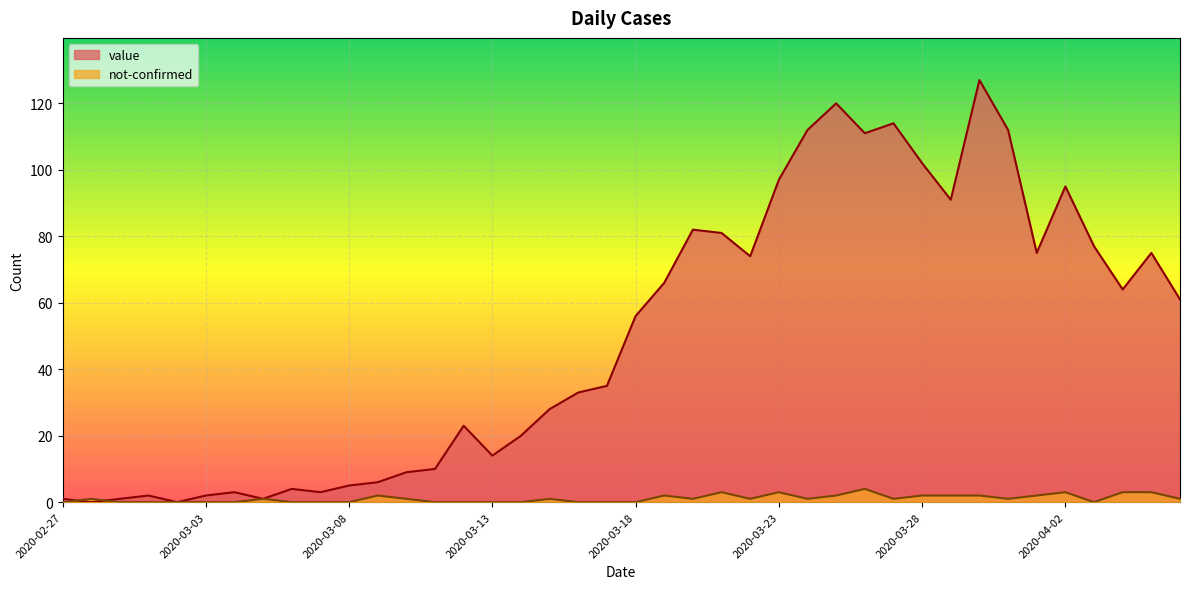

What is the label of the 17th point from the right?

2020-03-21